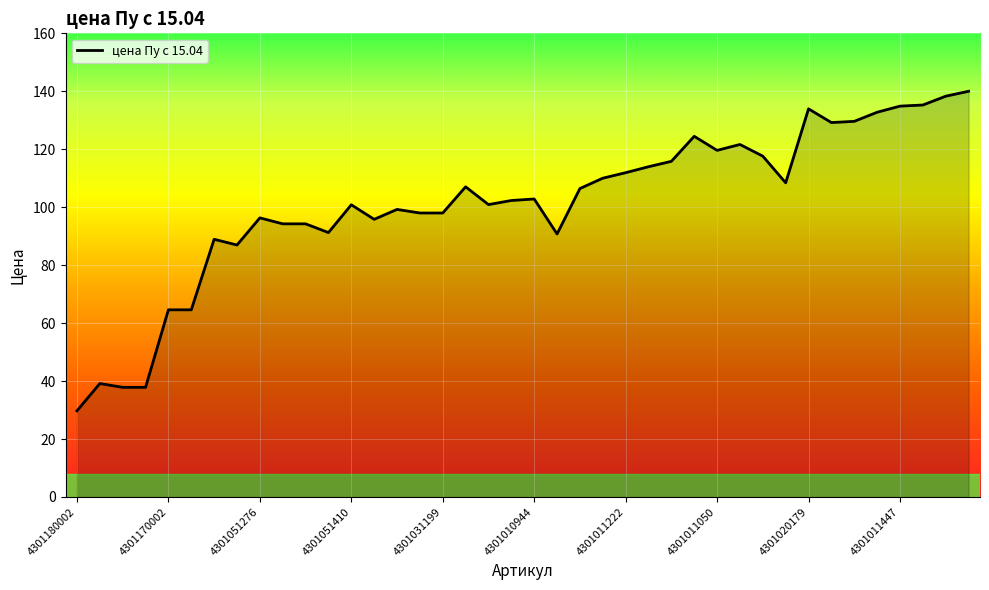

What is the difference between the maximum and minimum values?

110.3